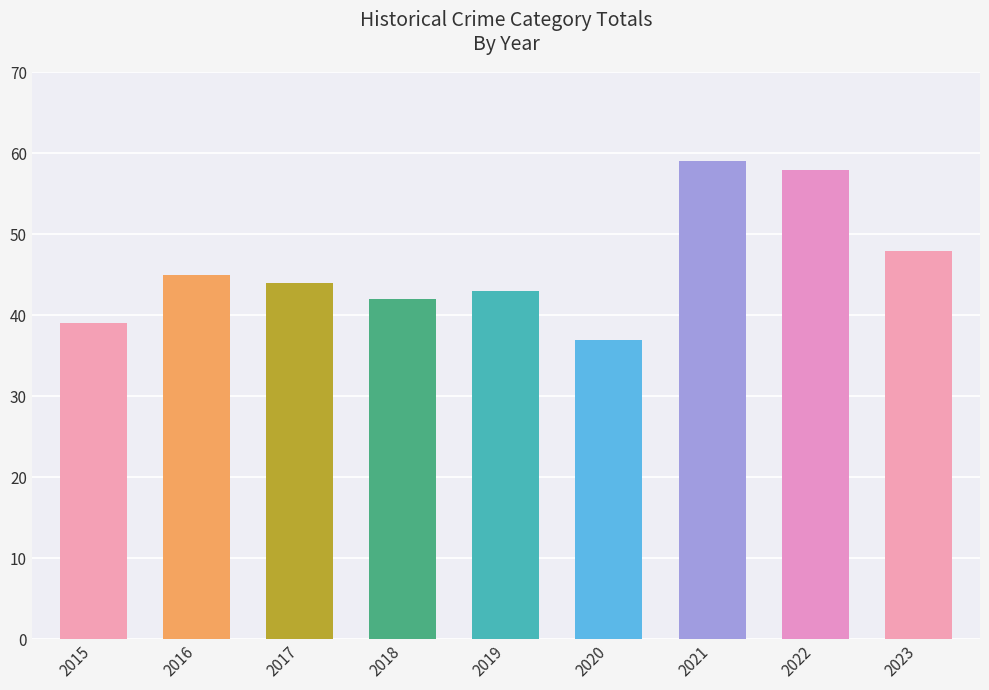

Reading left to right, list all the values displayed in this chart.

2015=39	2016=45	2017=44	2018=42	2019=43	2020=37	2021=59	2022=58	2023=48